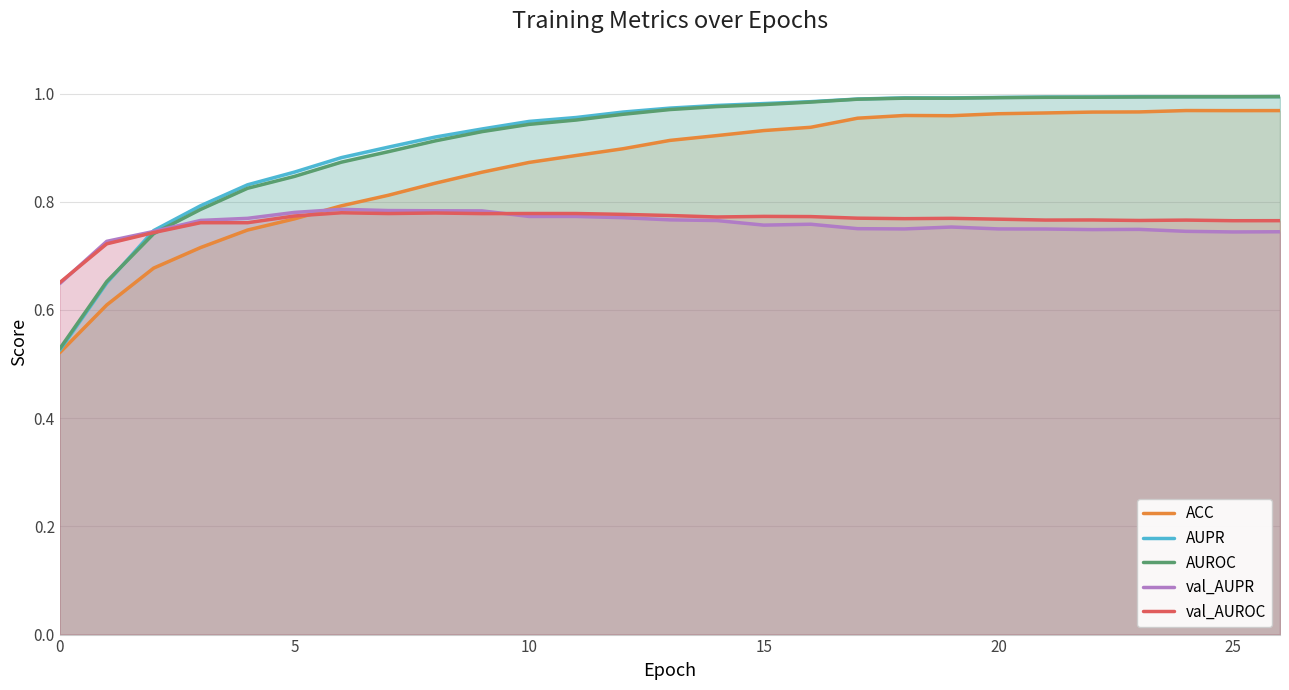

Reading right to left, what are all the values shown in this chart?

ACC: 1.0	1.0	1.0	1.0	1.0	1.0	1.0	1.0	1.0	1.0	0.9	0.9	0.9	0.9	0.9	0.9	0.9	0.9	0.8	0.8	0.8	0.8	0.7	0.7	0.7	0.6	0.5
AUPR: 1.0	1.0	1.0	1.0	1.0	1.0	1.0	1.0	1.0	1.0	1.0	1.0	1.0	1.0	1.0	1.0	0.9	0.9	0.9	0.9	0.9	0.9	0.8	0.8	0.7	0.6	0.5
AUROC: 1.0	1.0	1.0	1.0	1.0	1.0	1.0	1.0	1.0	1.0	1.0	1.0	1.0	1.0	1.0	1.0	0.9	0.9	0.9	0.9	0.9	0.8	0.8	0.8	0.7	0.7	0.5
val_AUPR: 0.7	0.7	0.7	0.7	0.7	0.7	0.7	0.8	0.7	0.8	0.8	0.8	0.8	0.8	0.8	0.8	0.8	0.8	0.8	0.8	0.8	0.8	0.8	0.8	0.7	0.7	0.6
val_AUROC: 0.8	0.8	0.8	0.8	0.8	0.8	0.8	0.8	0.8	0.8	0.8	0.8	0.8	0.8	0.8	0.8	0.8	0.8	0.8	0.8	0.8	0.8	0.8	0.8	0.7	0.7	0.7